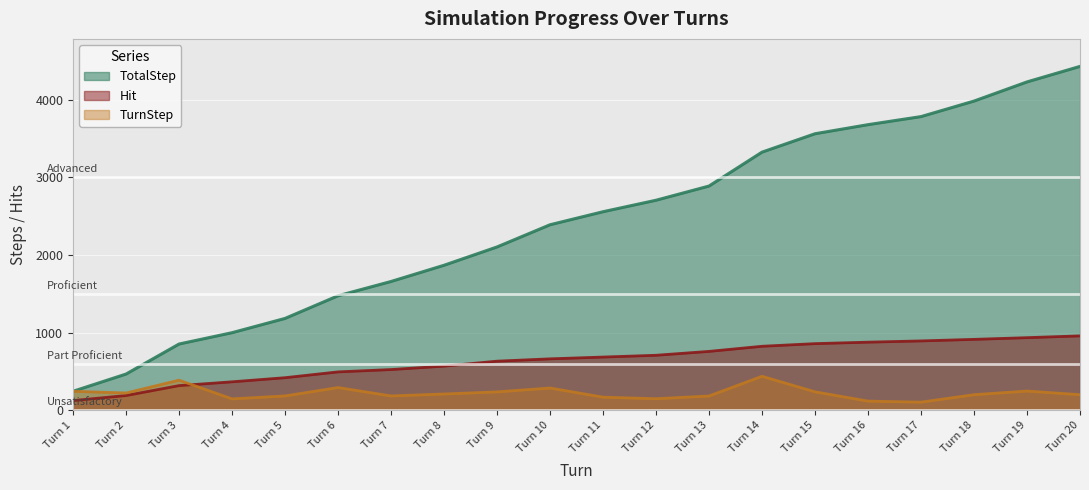

How many lines are shown in the chart?

3